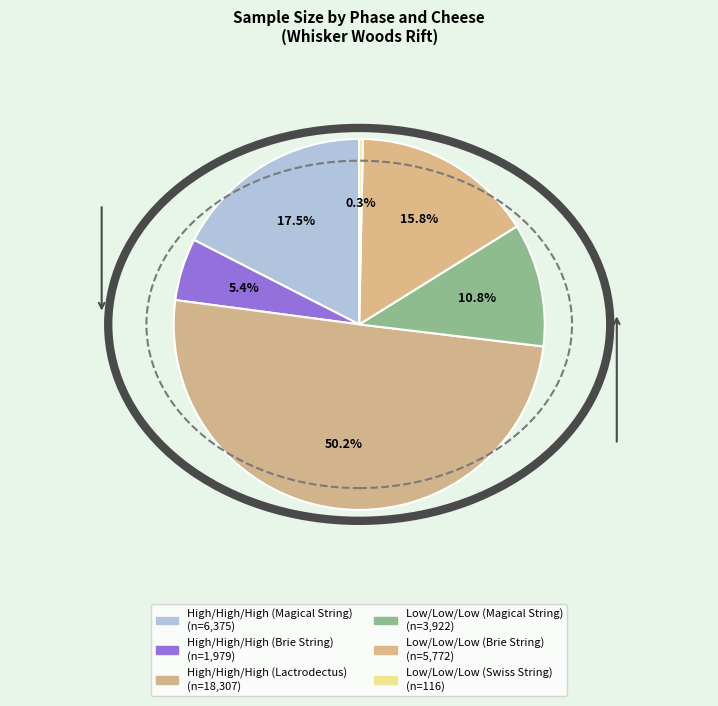

Count the number of slices in the pie.

6